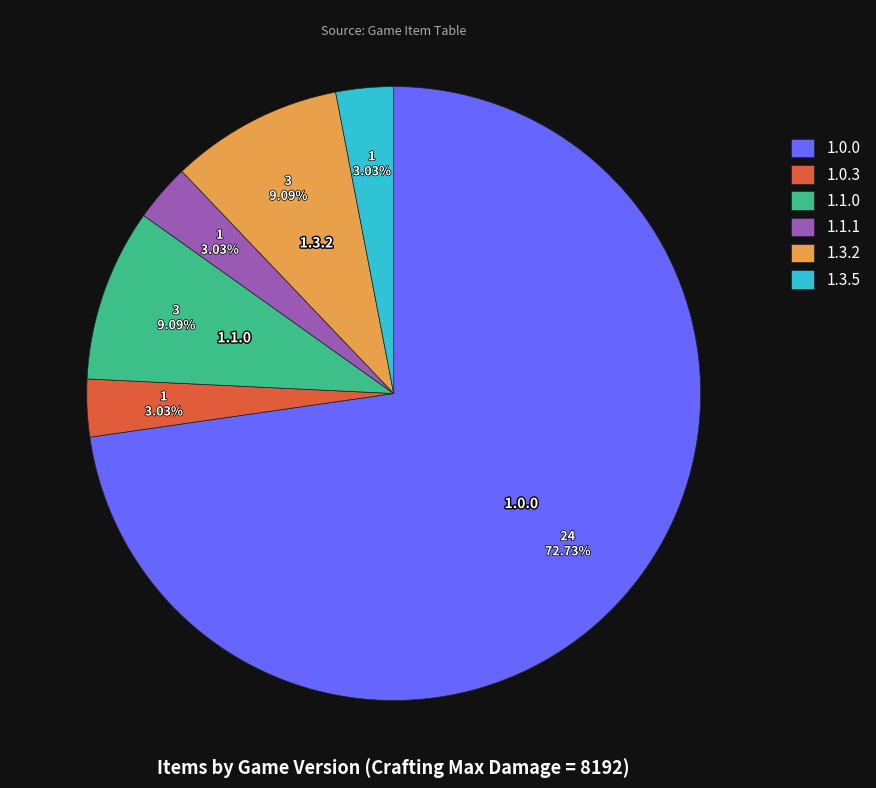

Is it true that 1.3.2 is 15% of the pie?

False